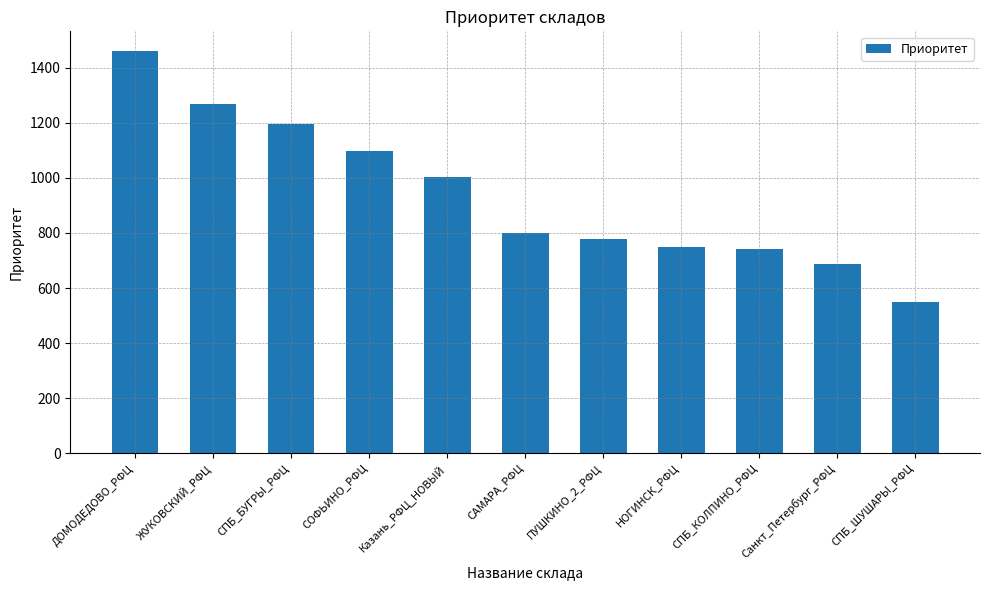

What is the approximate value at СПБ_КОЛПИНО_РФЦ?

743.2